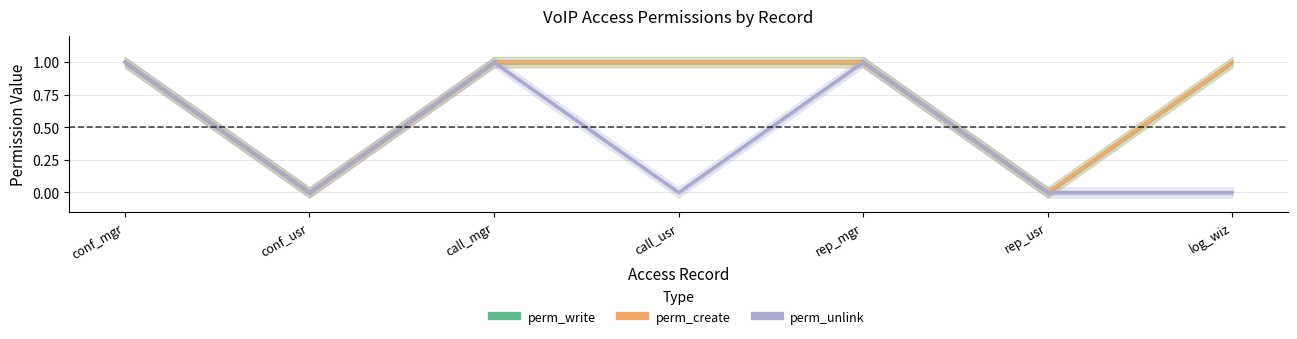

The value of perm_create at conf_mgr is 1. True or false?

True